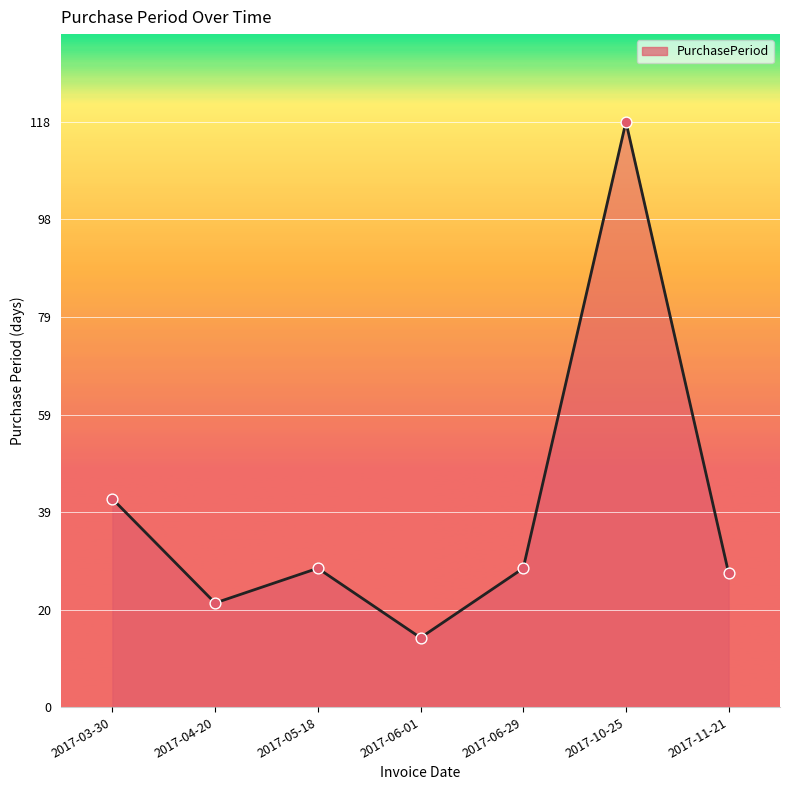

What is the ratio of the value at 2017-05-18 to the value at 2017-10-25?

0.2